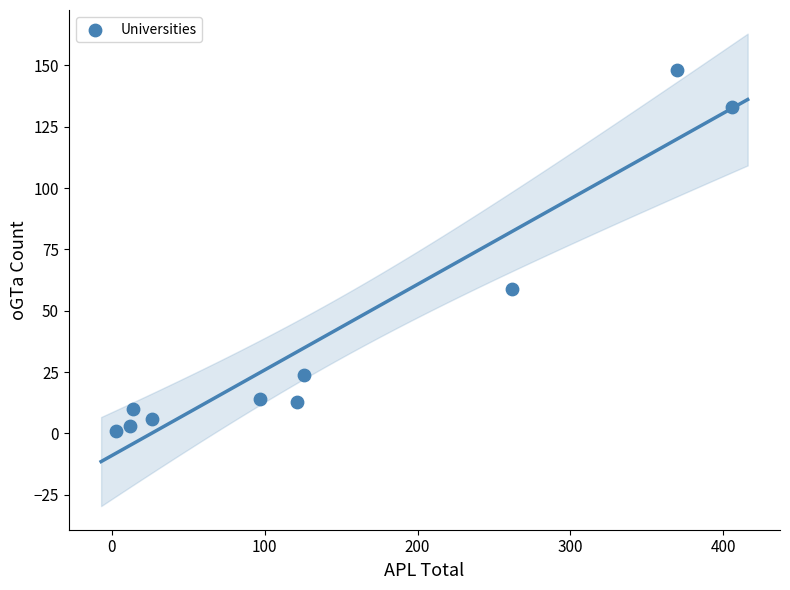

What Y value in the scatter plot is closest to 74?

59